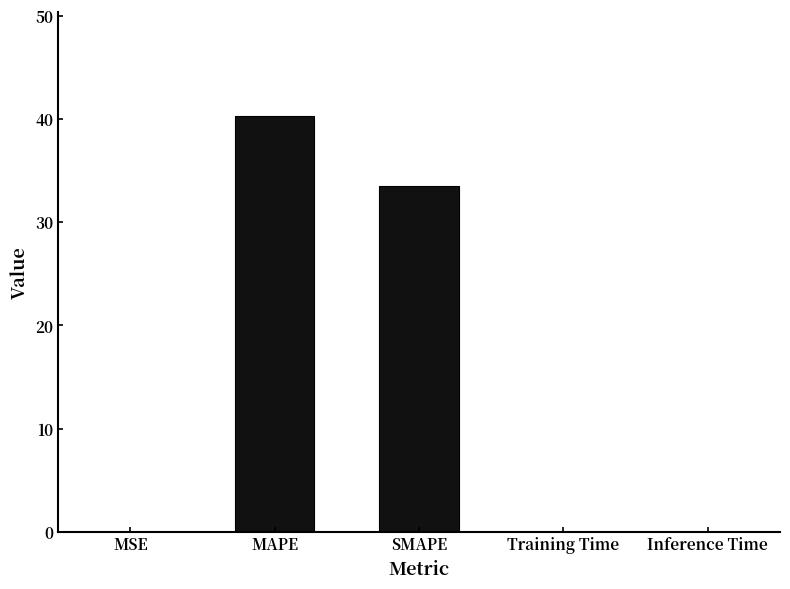

Is it true that the value at MSE is 0.0?

True